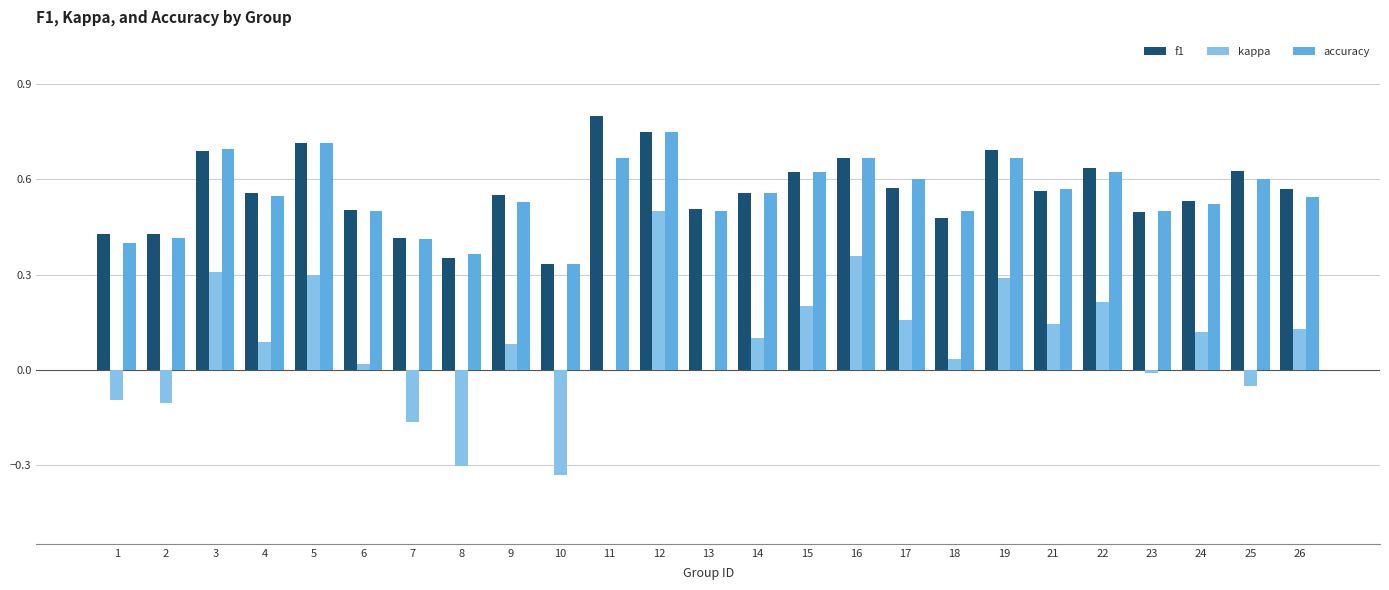

The kappa series shows 0.1 at 24. True or false?

True